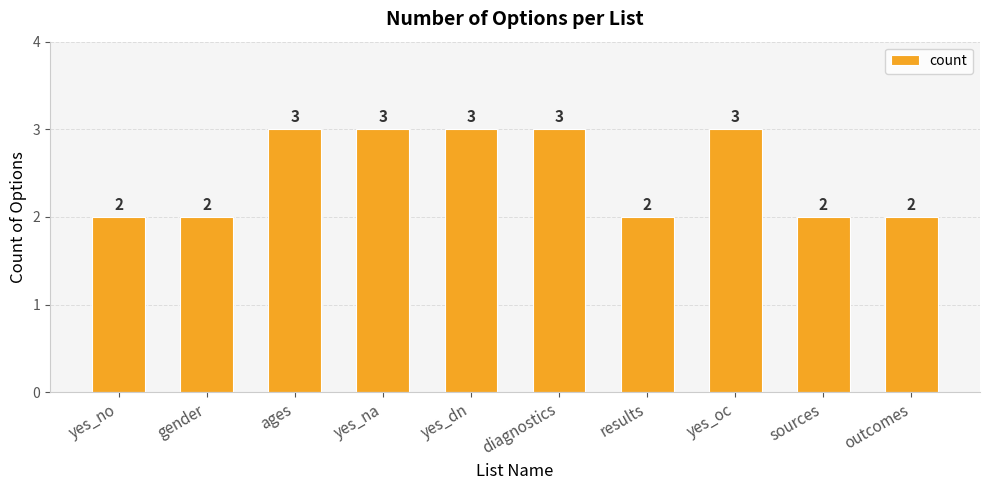

What is the sum of the values at yes_no and results?

4